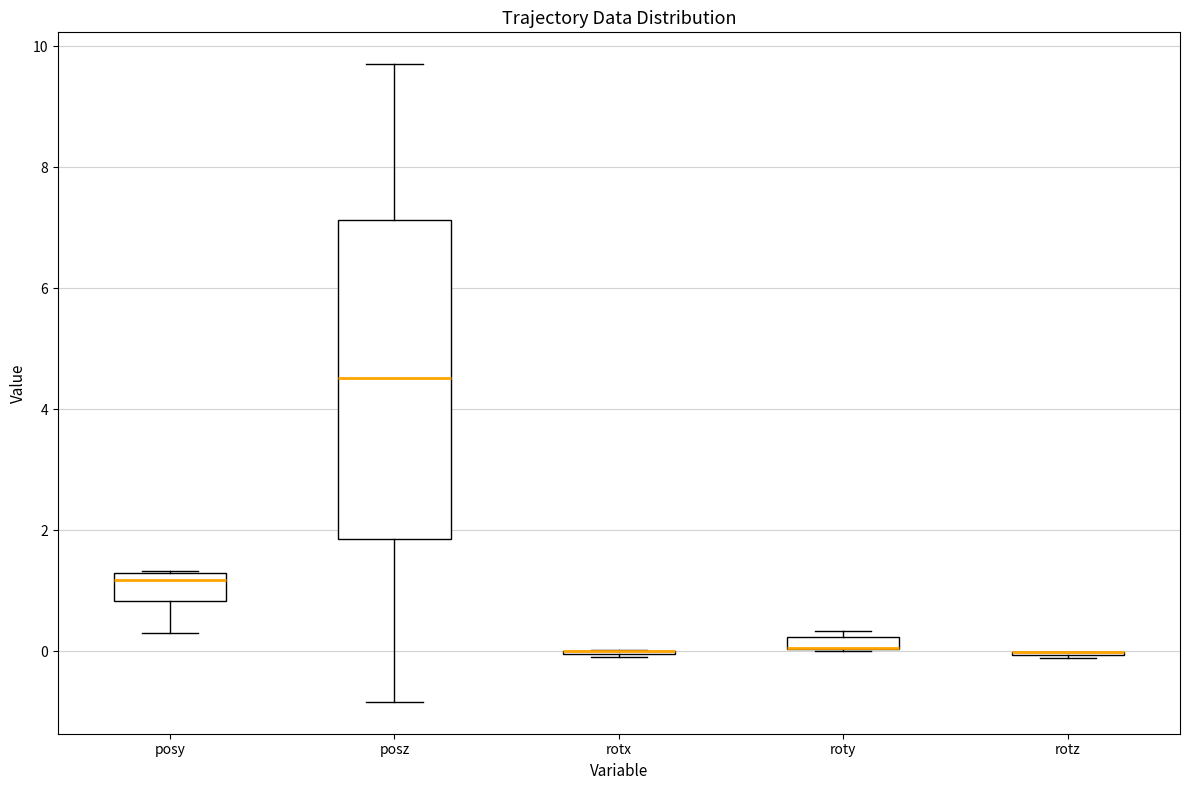

Which box is the tallest, from its lower edge to its upper edge?

posz